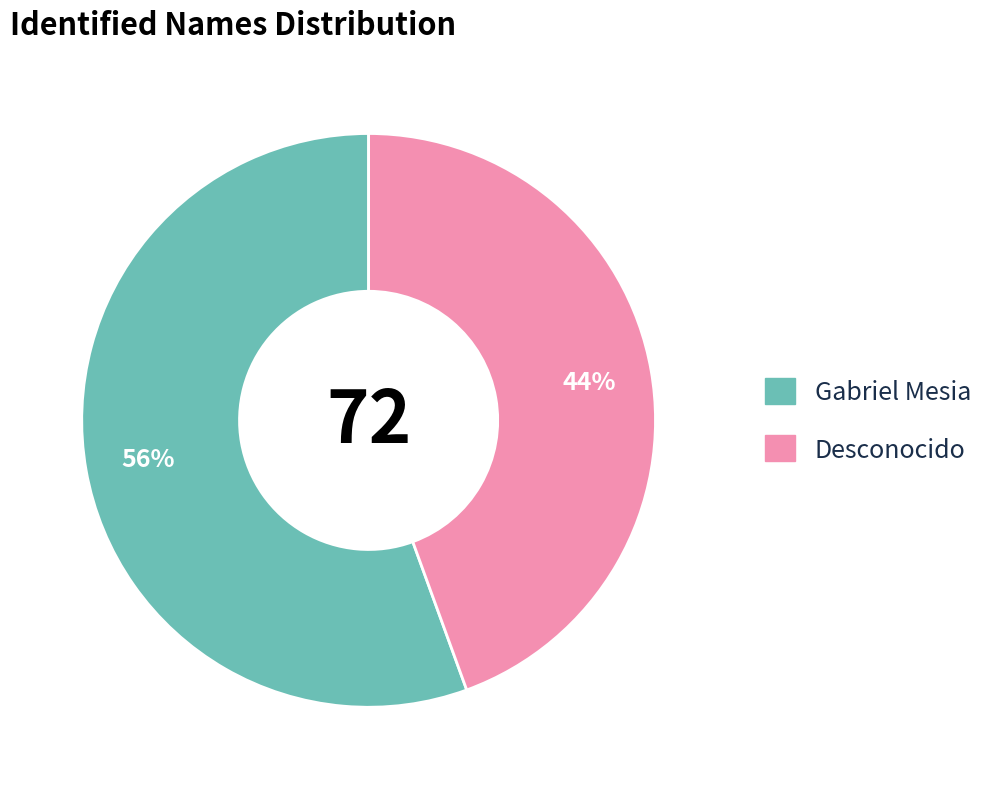

Between Gabriel Mesia and Desconocido, which is larger?

Gabriel Mesia